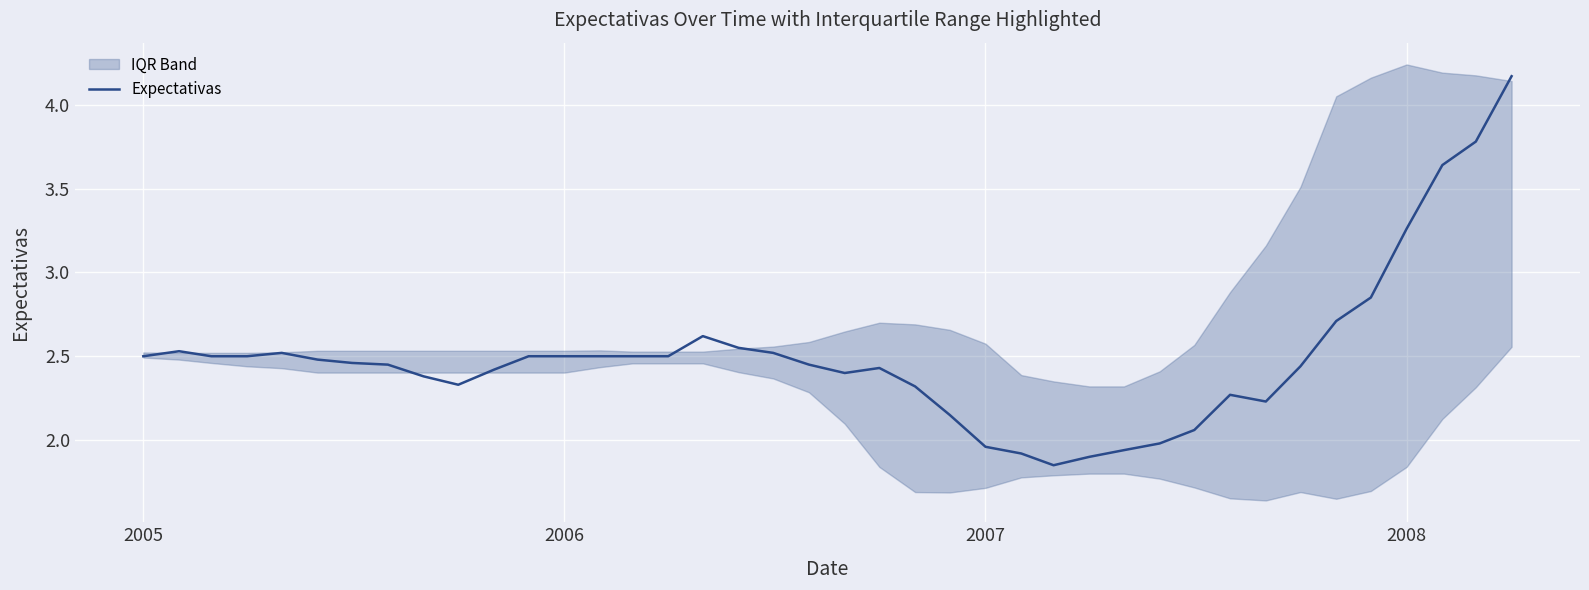

True or false: Expectativas has a value of 1.5 at 2005.

False